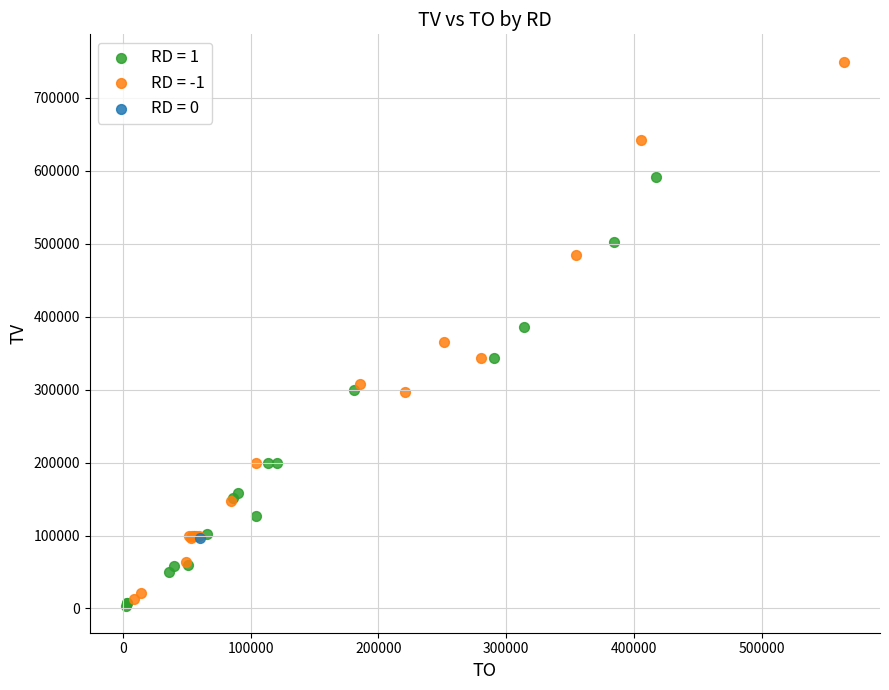

Which series reaches the minimum Y coordinate?

RD = 1